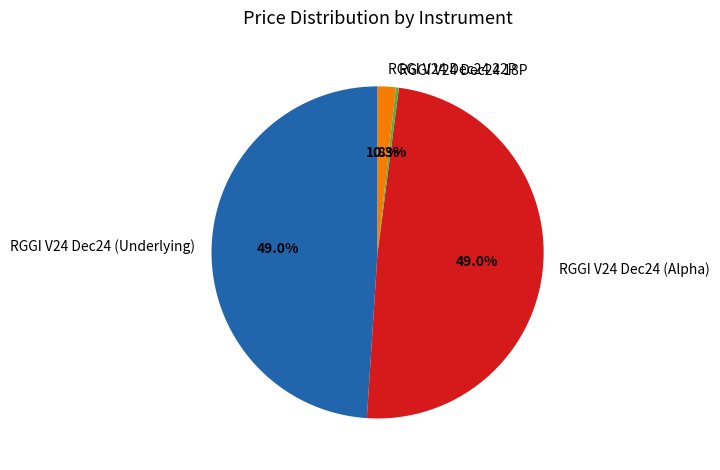

How many segments does this pie chart have?

4